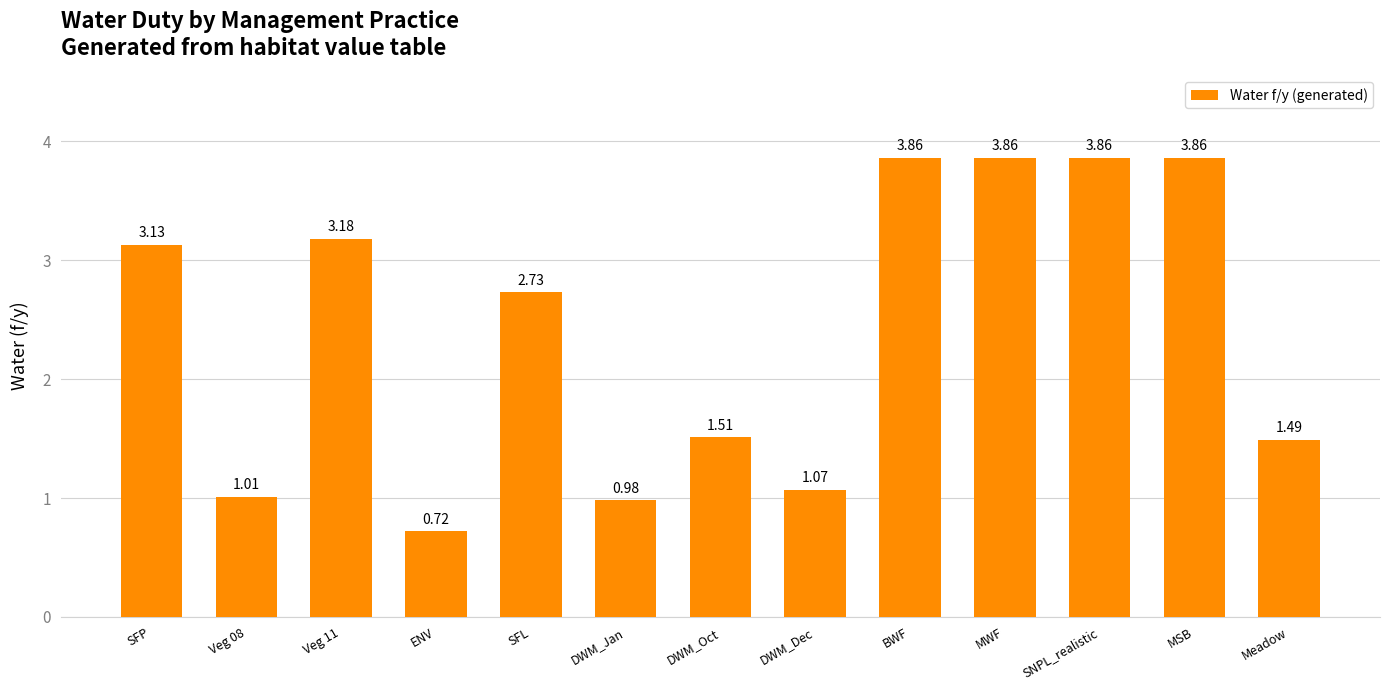

What is the label of the 11th bar from the left?

SNPL_realistic